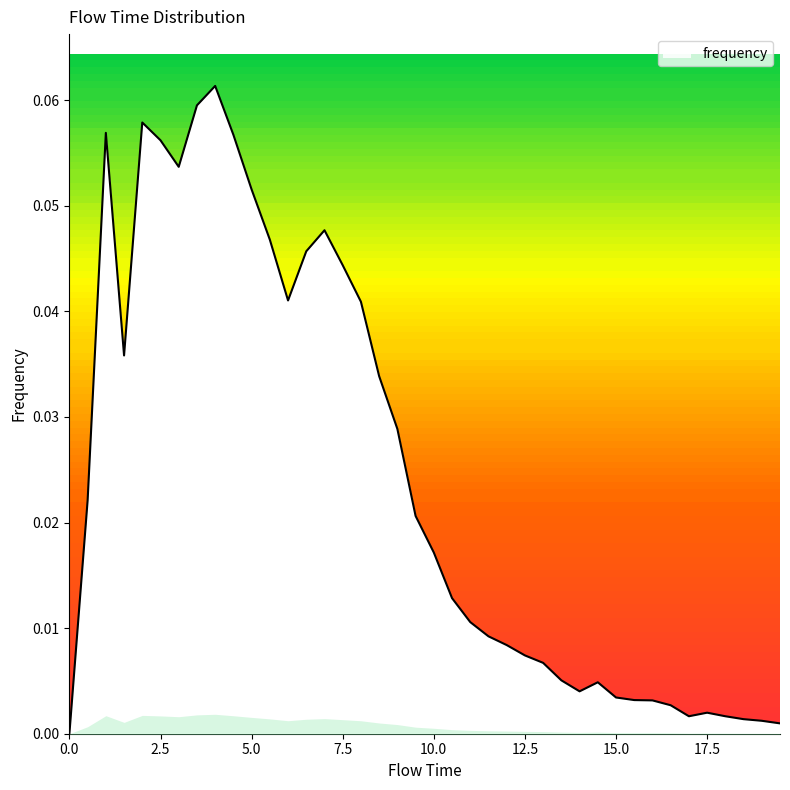

The value at 12.5 is 0.0. True or false?

False